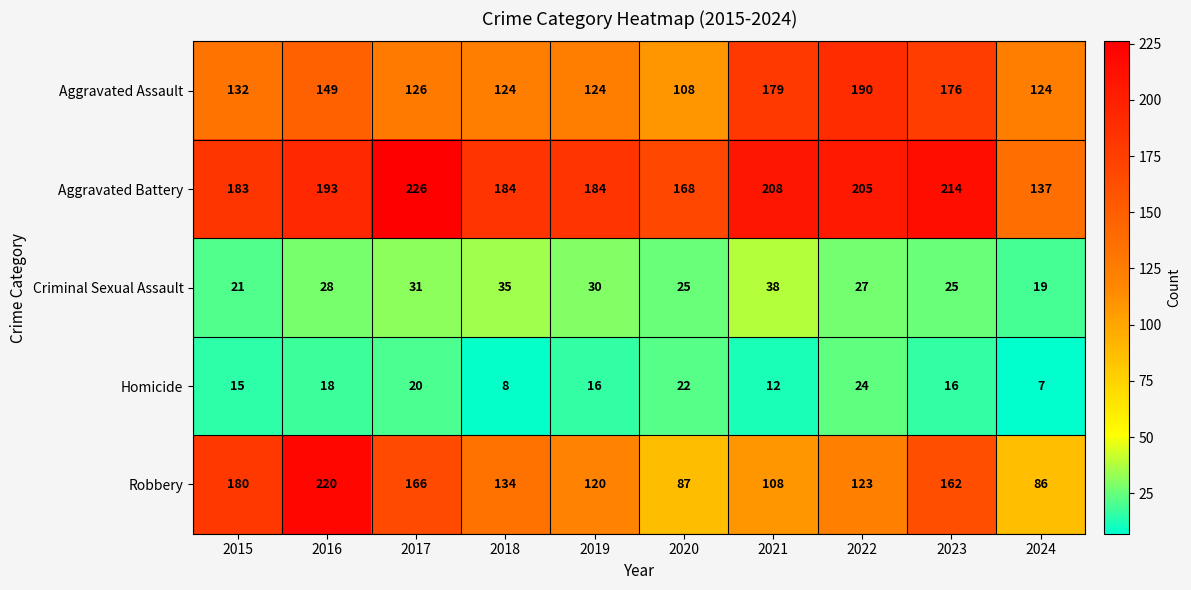

Rank the series at 2022 from lowest to highest value.

Homicide, Criminal Sexual Assault, Robbery, Aggravated Assault, Aggravated Battery